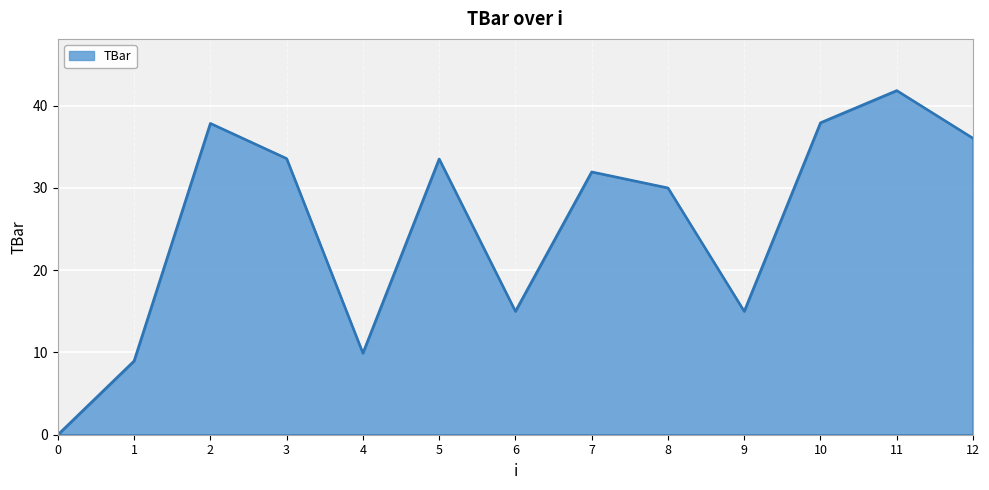

Approximately how many times larger is the value at 4 compared to 5?

0.3